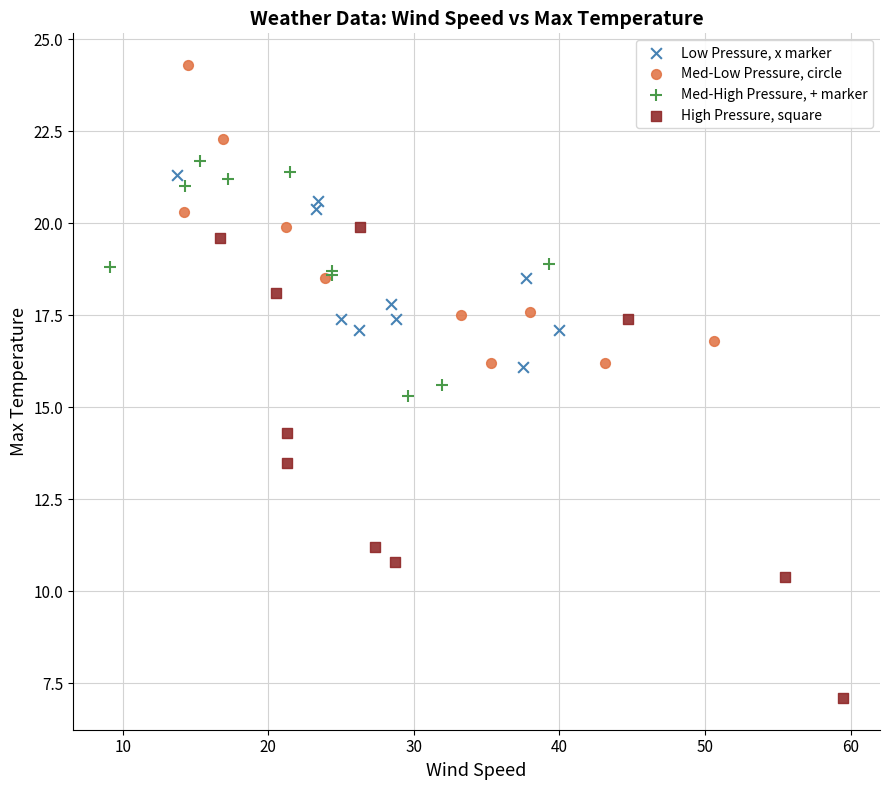

Which series reaches the maximum Y coordinate?

Med-Low Pressure, circle